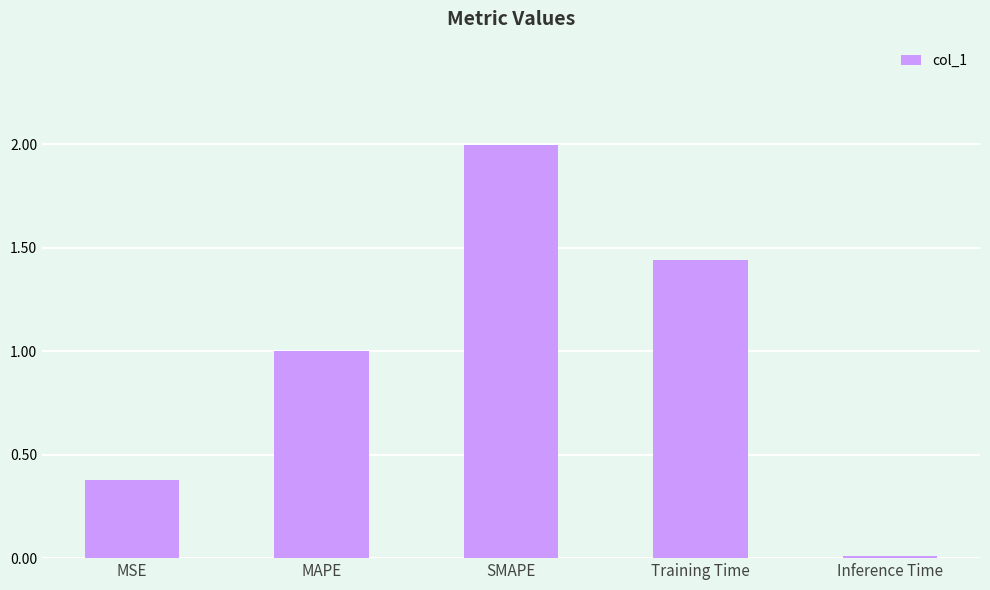

What is the value of the 2nd bar from the left?

1.0